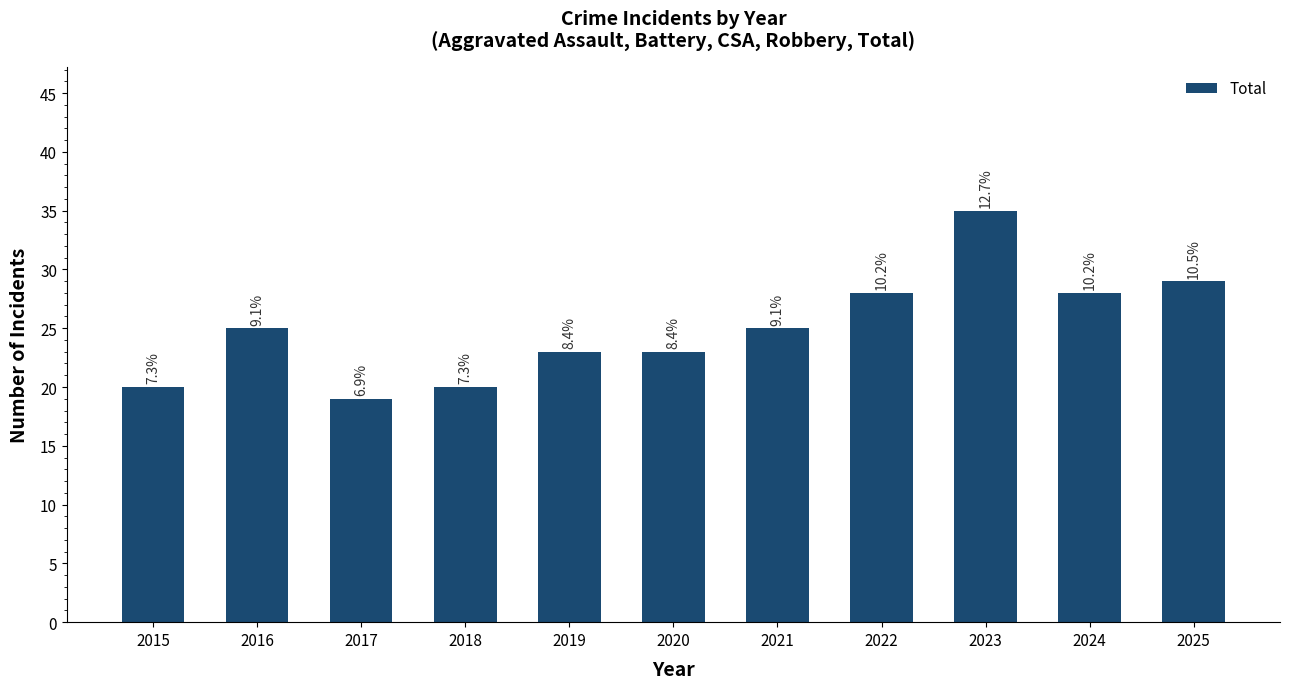

How many bars are there in total?

11